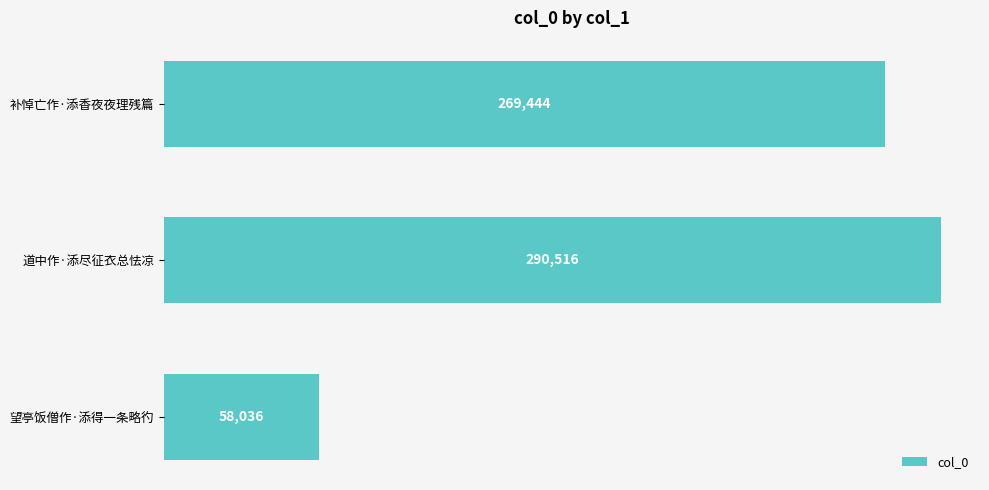

The value at 望亭饭僧作·添得一条略彴 is 93896. True or false?

False